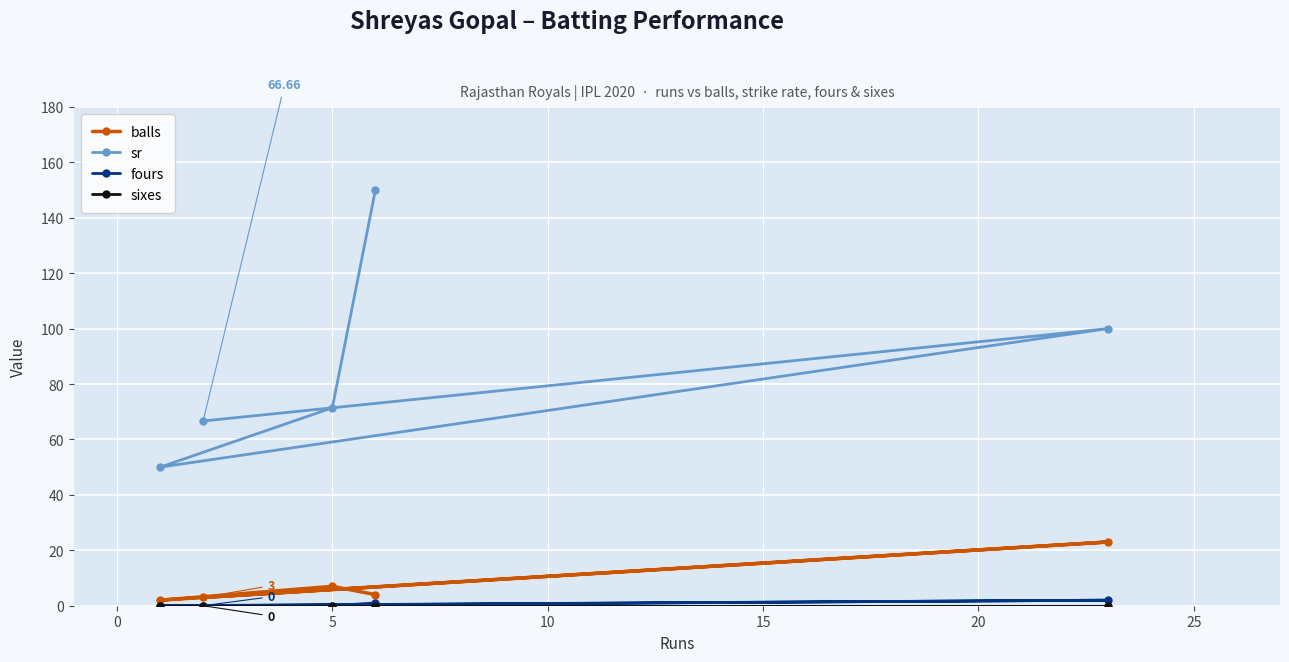

Which series has the largest range (max minus min)?

sr